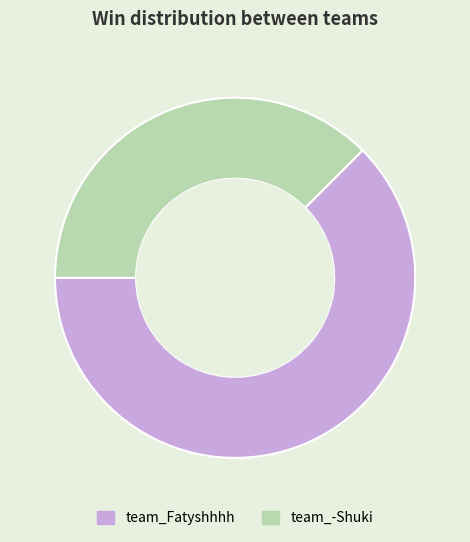

Combined, do team_Fatyshhhh and team_-Shuki account for over 50%?

Yes